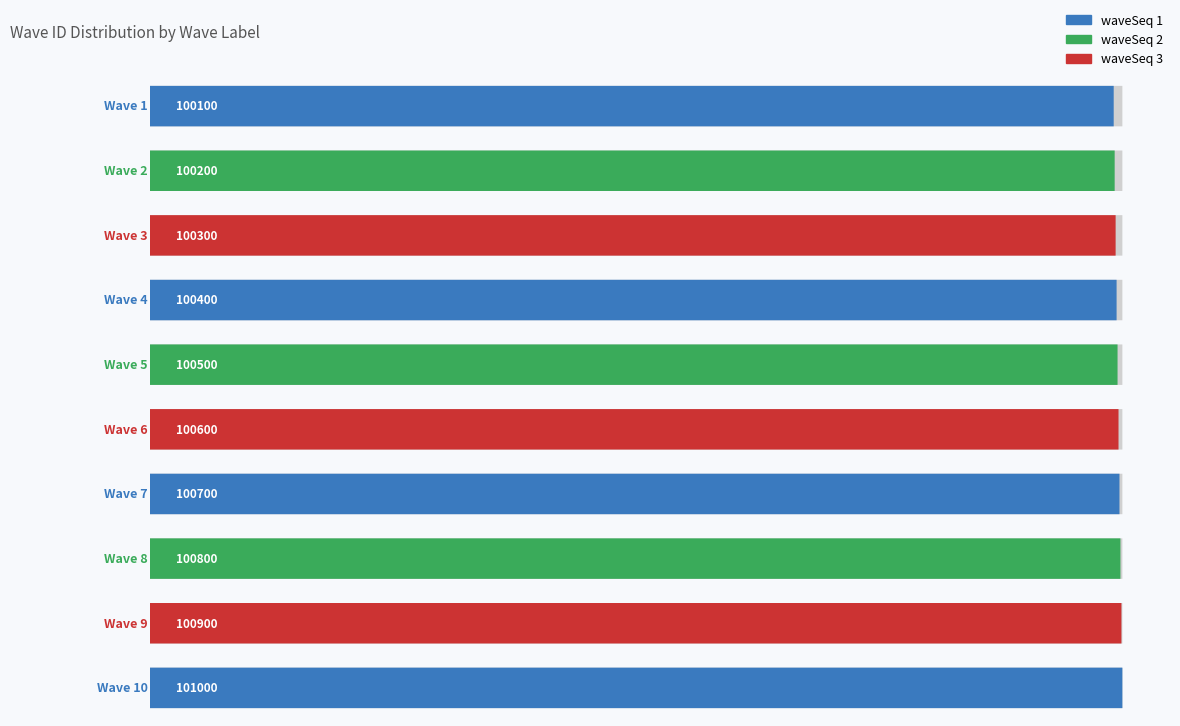

Rank the categories by value from highest to lowest.

Wave 10, Wave 9, Wave 8, Wave 7, Wave 6, Wave 5, Wave 4, Wave 3, Wave 2, Wave 1